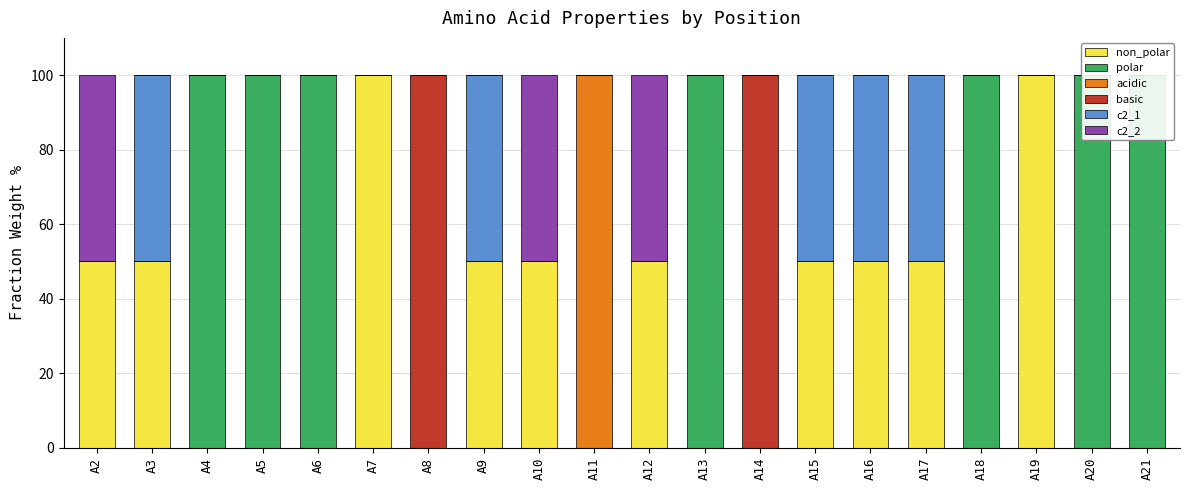

Which label corresponds to the largest value in the chart?

A7